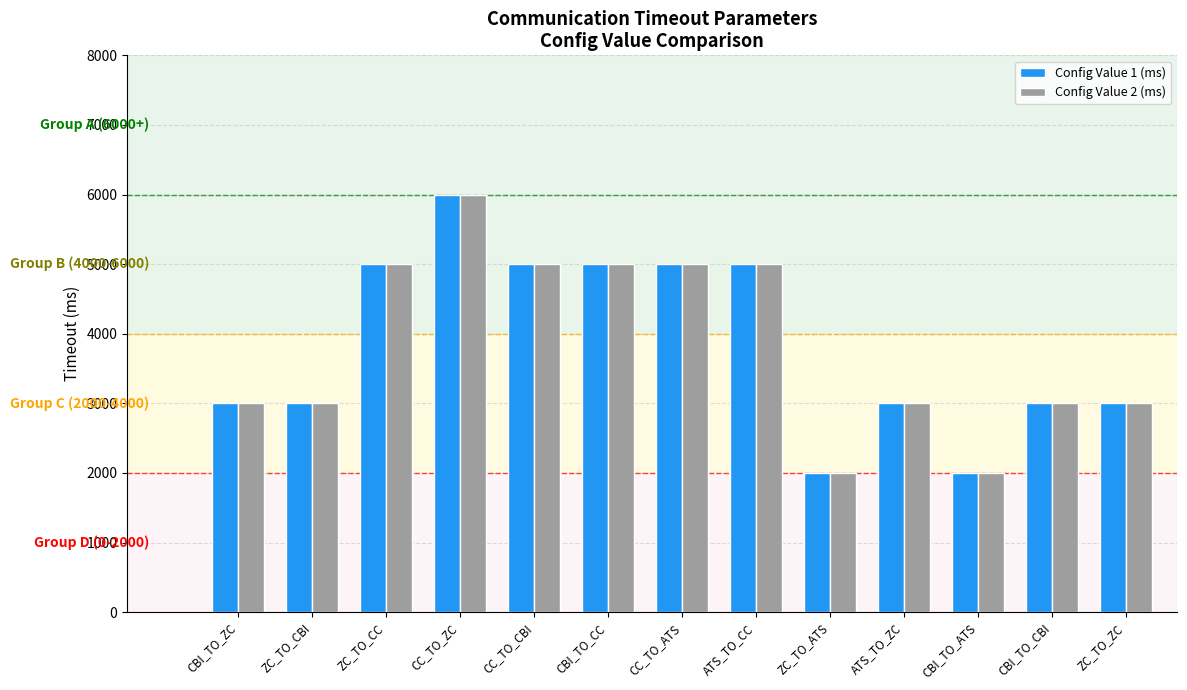

Does the chart contain stacked bars?

No